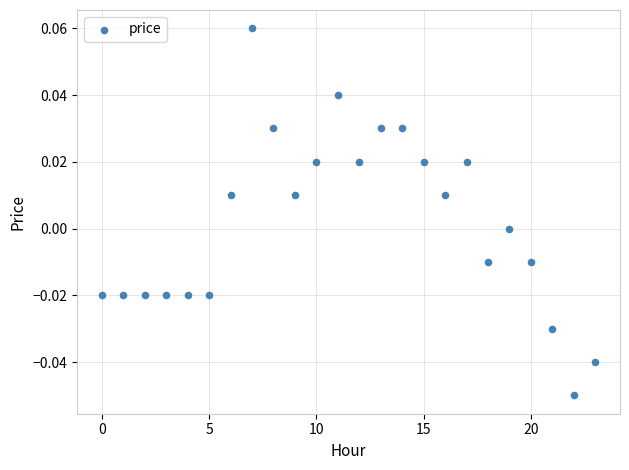

How many data points are displayed?

24